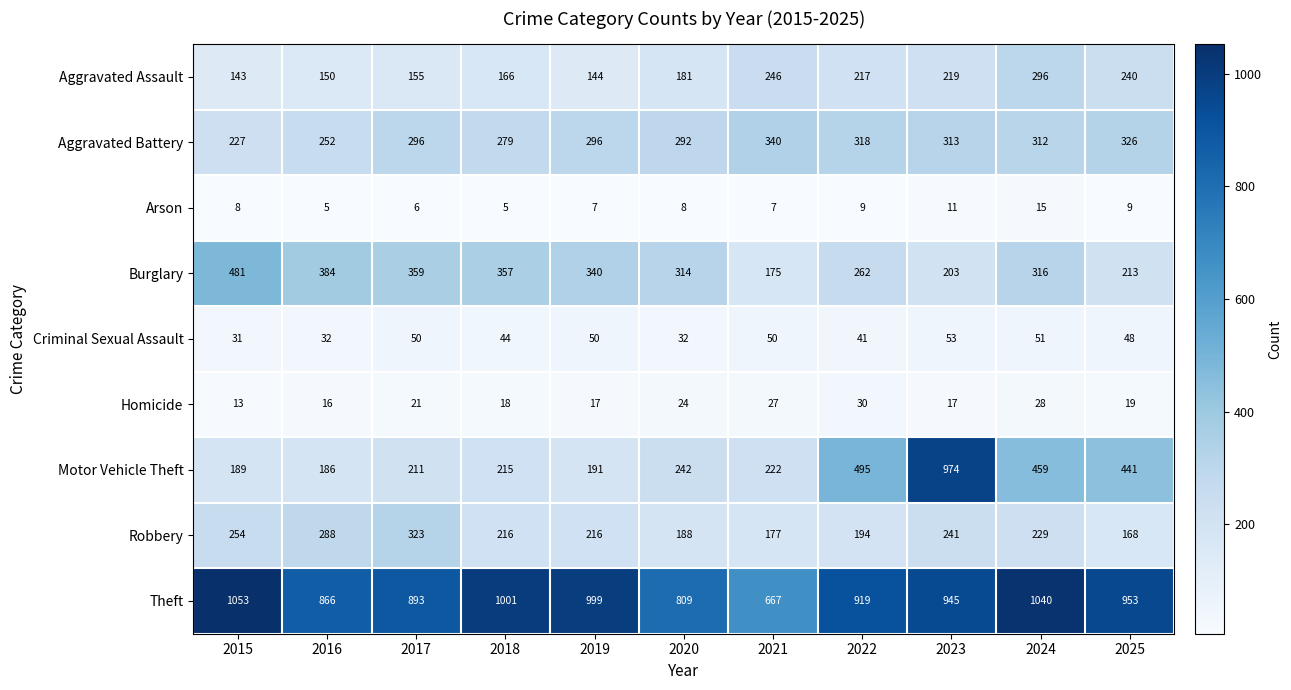

What is the spread (max minus min) of values at 2025?

944